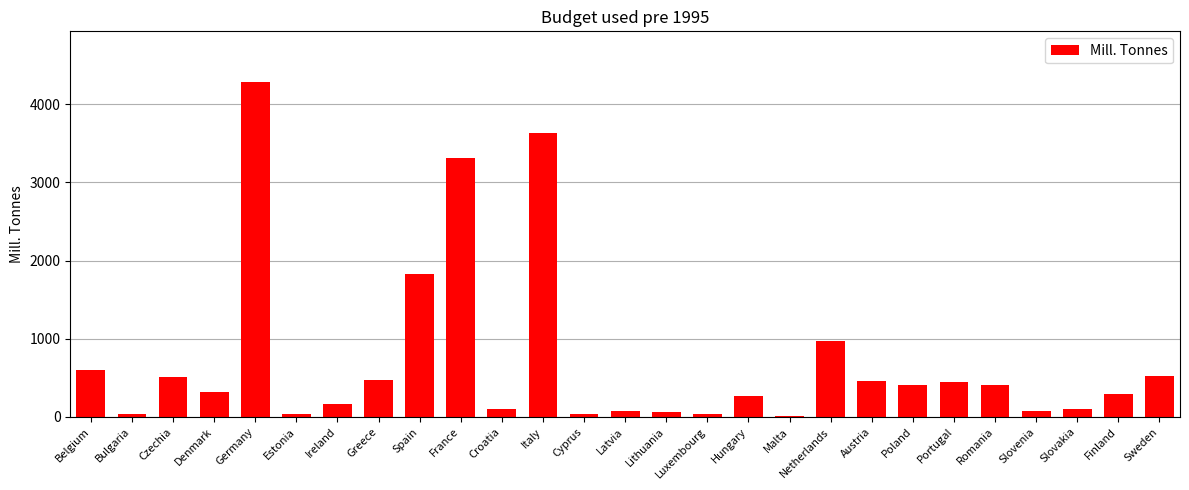

Which has a higher value, Austria or Belgium?

Belgium